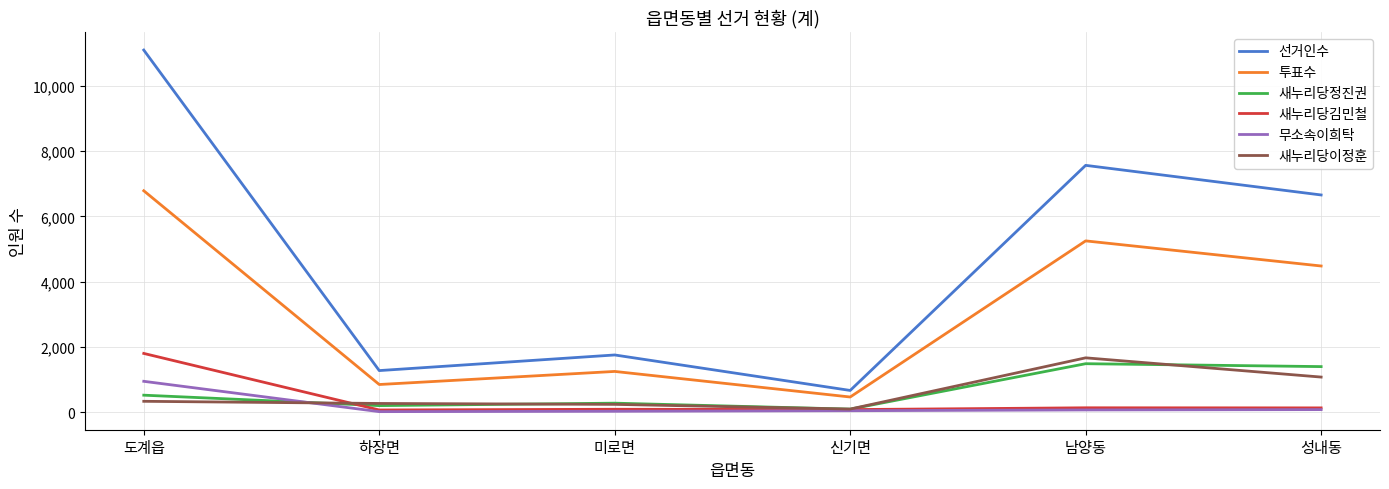

True or false: 새누리당정진권 and 선거인수 cross at least once.

False